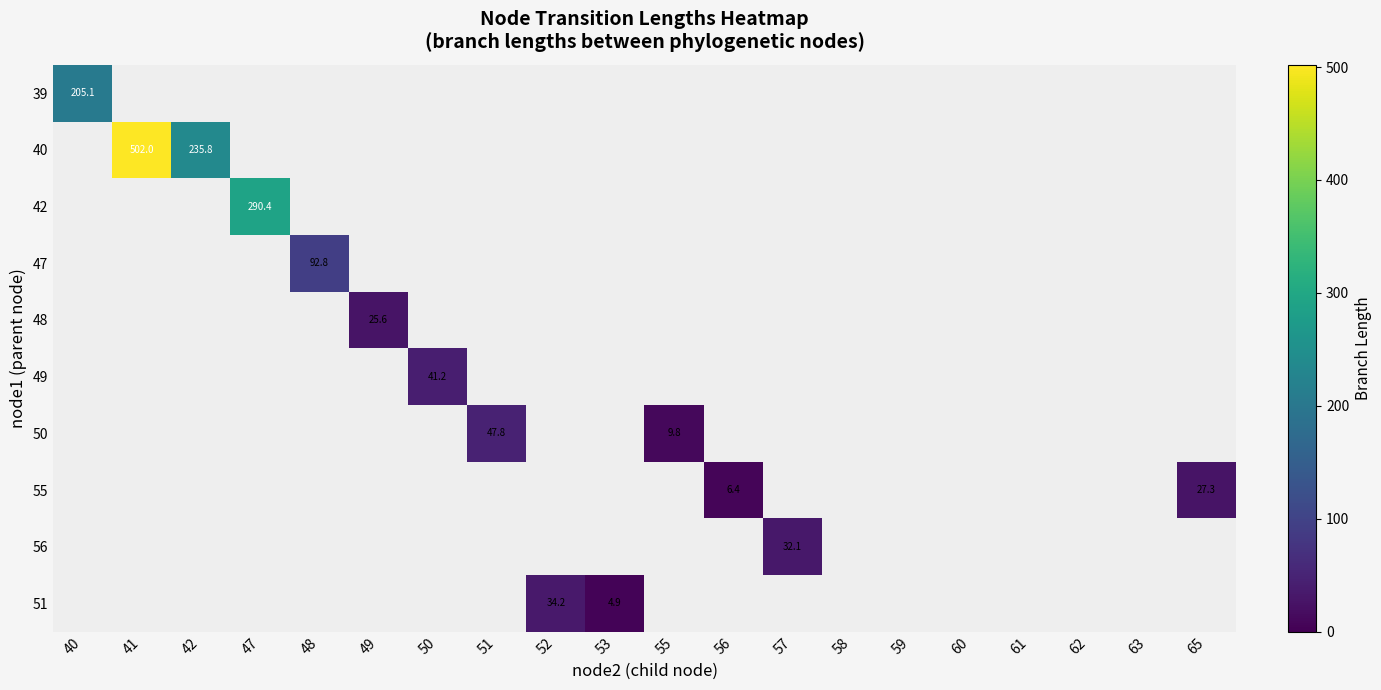

The value of 47 at 48 is 53.8. True or false?

False